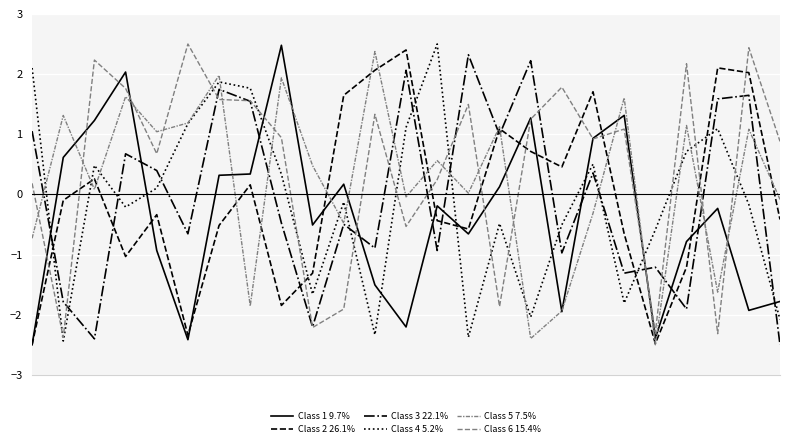

What is the average value of the Class 5 7.5% series?

0.2